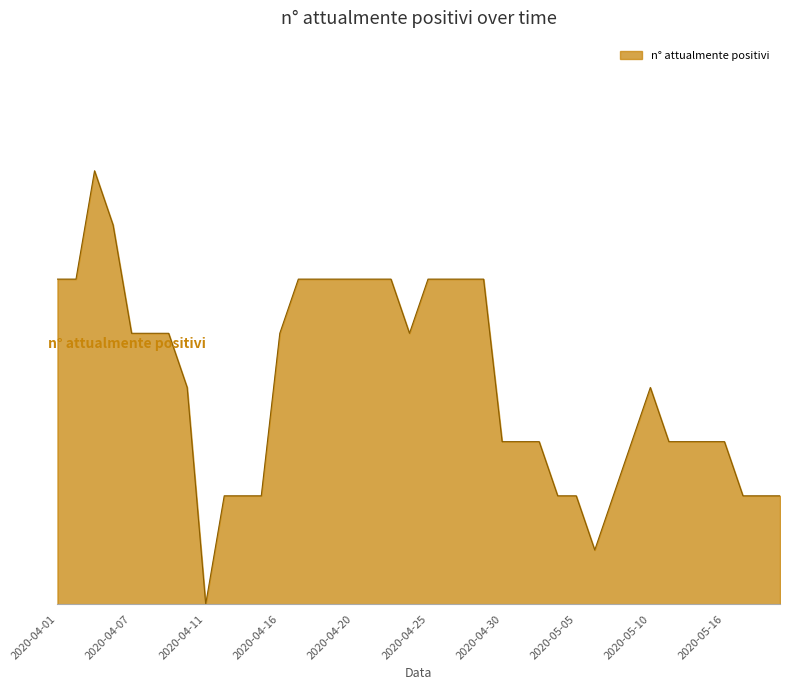

Is this an area chart (filled region under the line)?

Yes